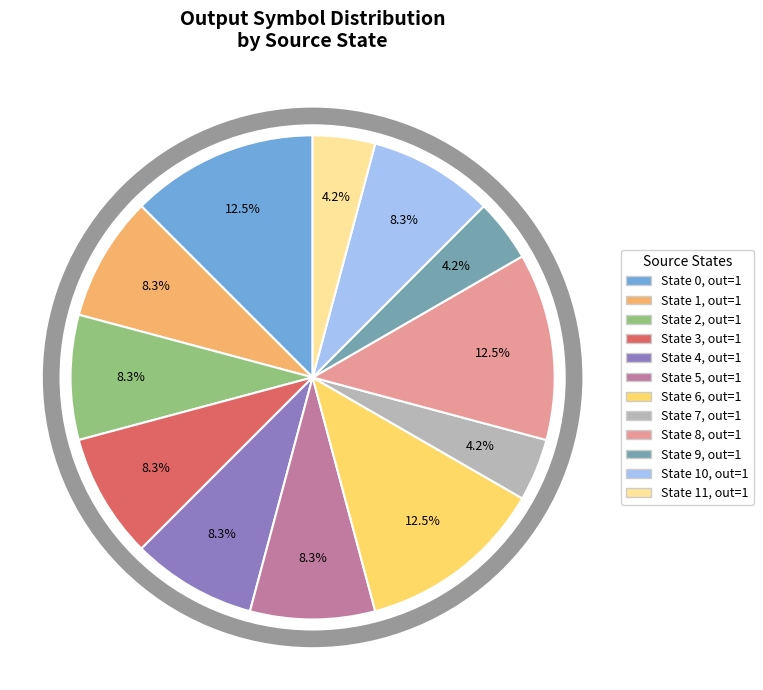

Is there any slice that represents more than half of the pie?

No